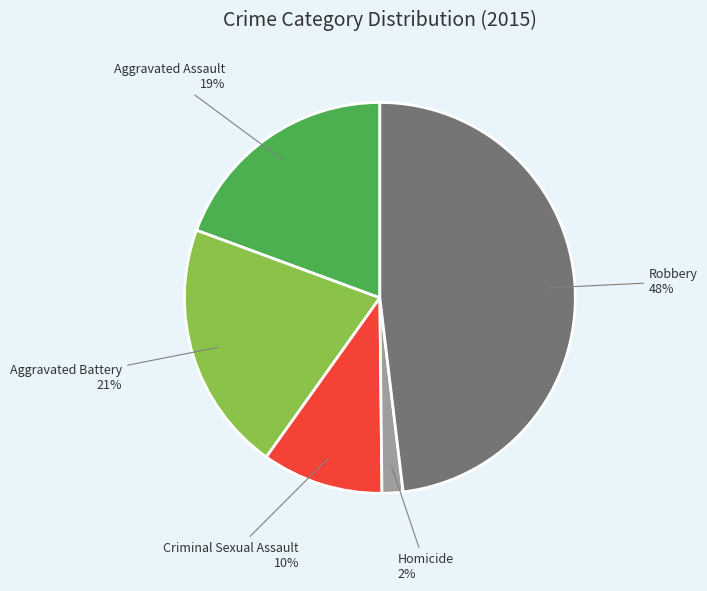

Does any single category account for the majority?

No